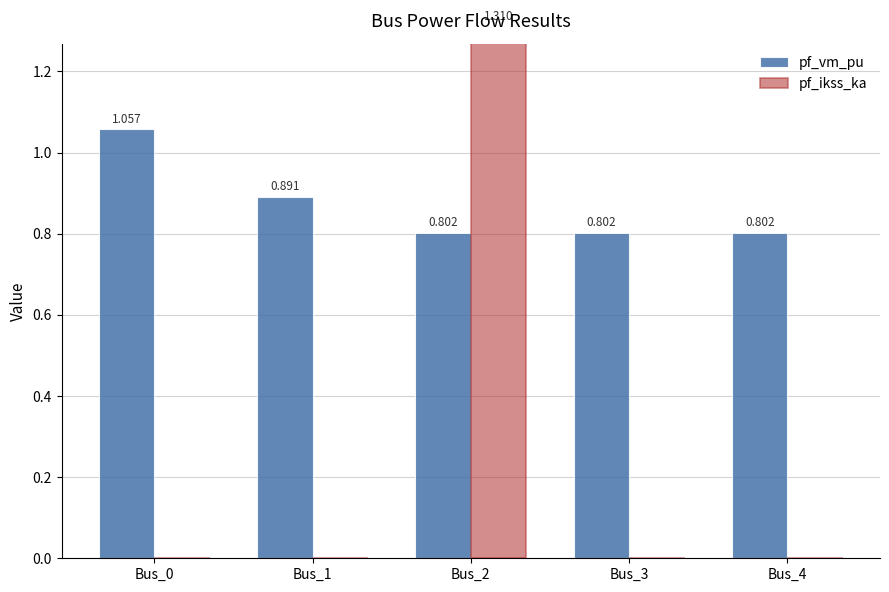

Is it true that pf_ikss_ka equals -0.9 at Bus_4?

False